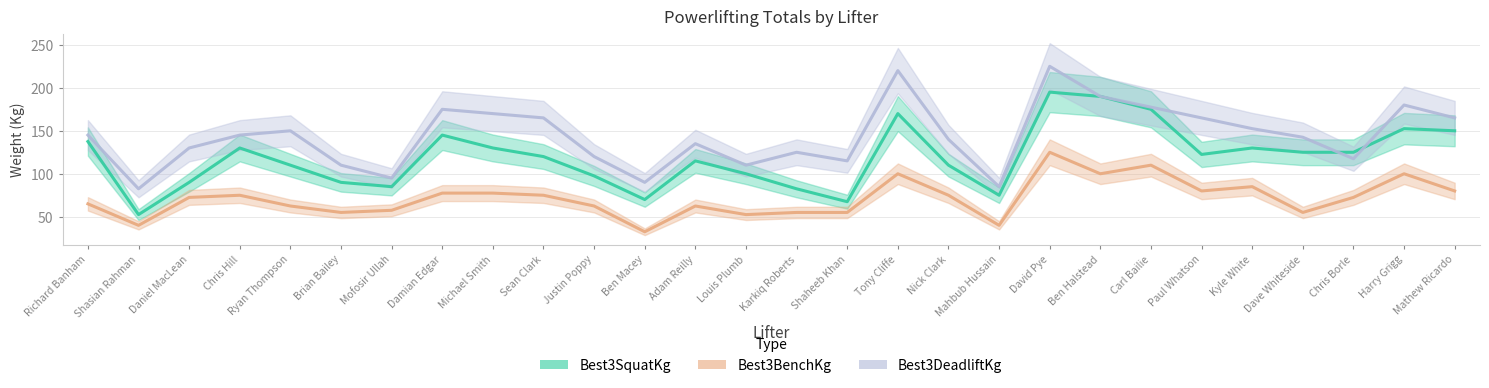

At which label does Best3BenchKg reach its peak?

David Pye